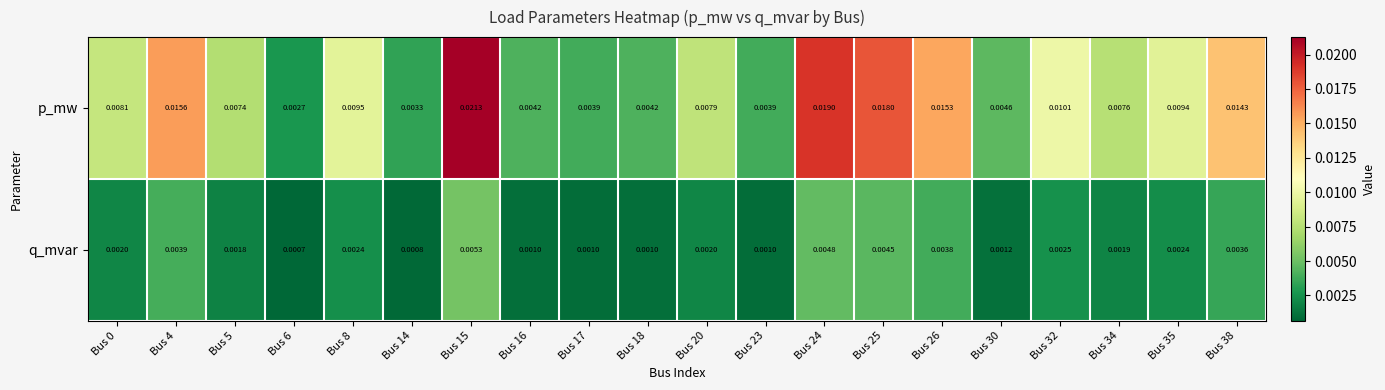

Rank the series by their average value, from lowest to highest.

q_mvar, p_mw